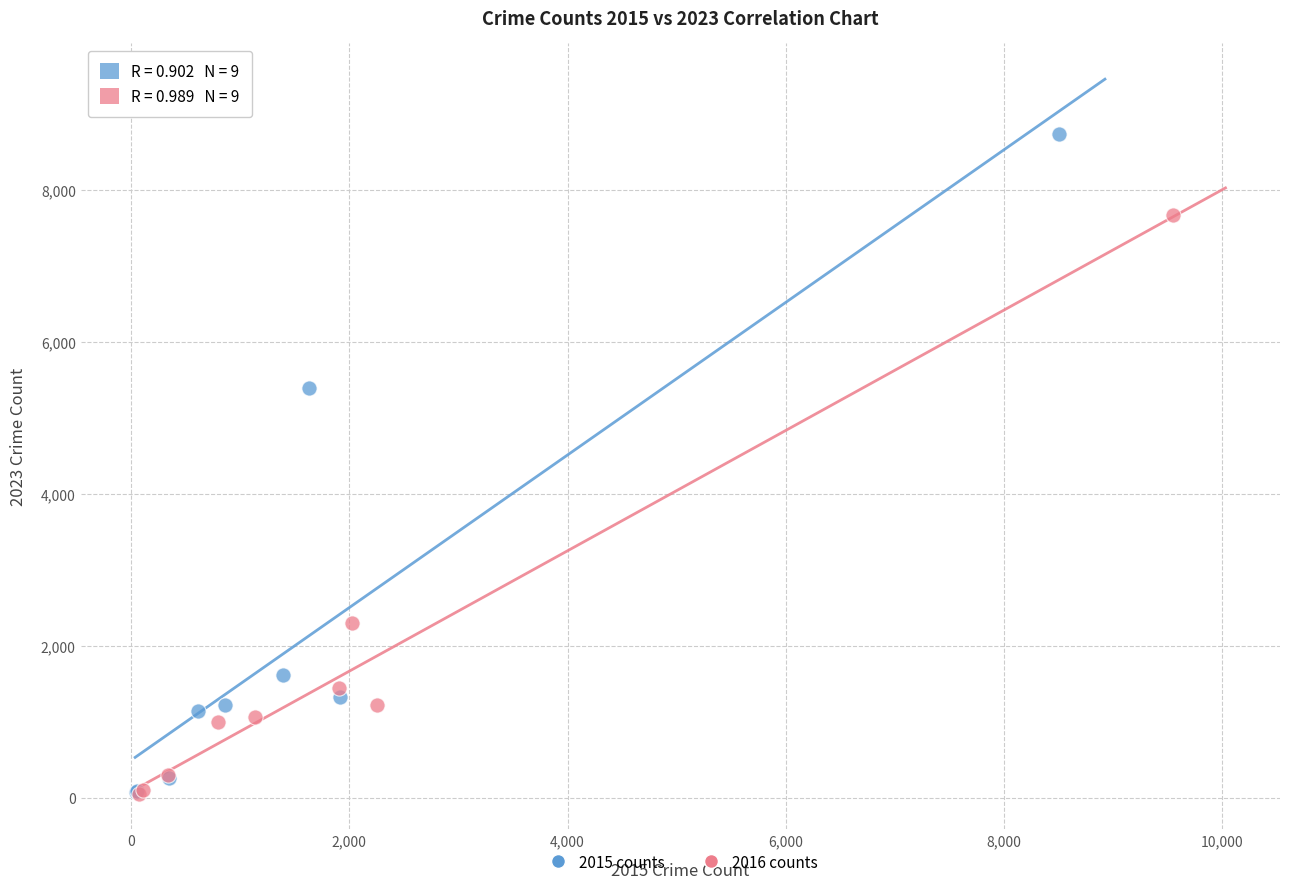

Which series contains the highest Y value?

2015 counts